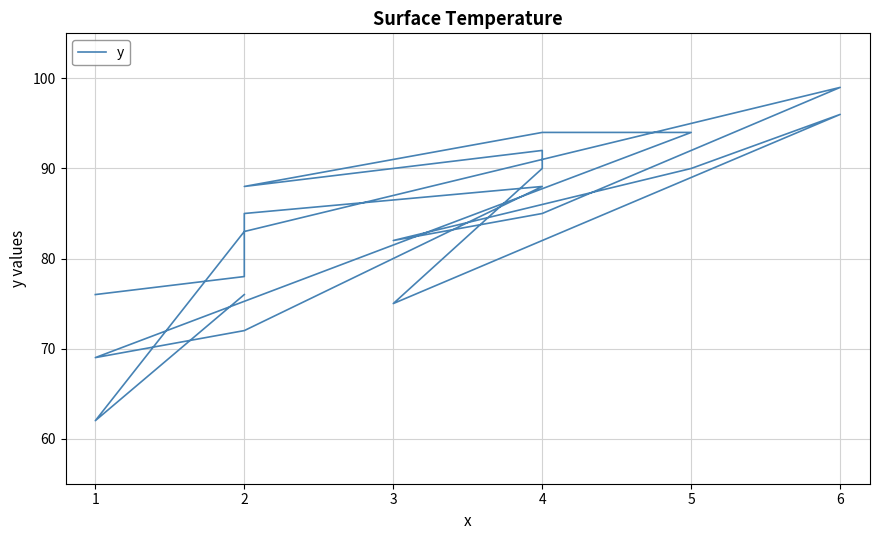

What is the greatest value displayed?

99